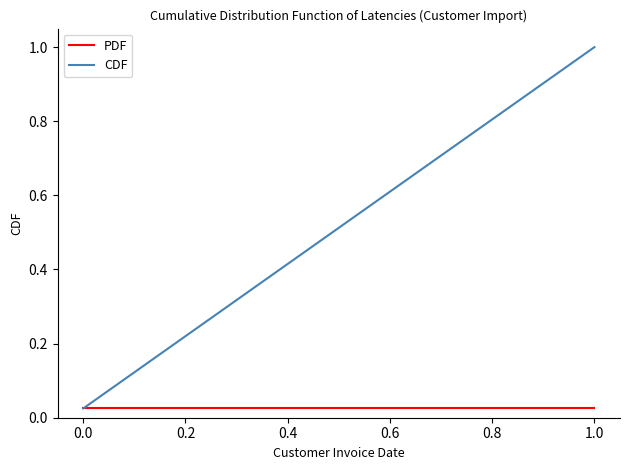

Rank the series by their average value, from highest to lowest.

CDF, PDF